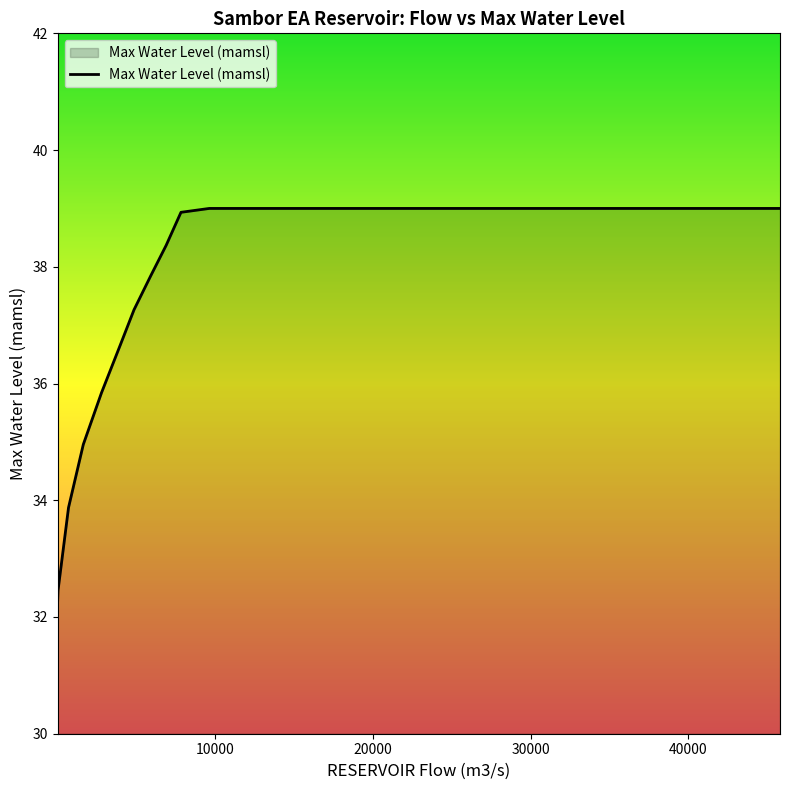

What is the minimum value shown in the chart?

32.3